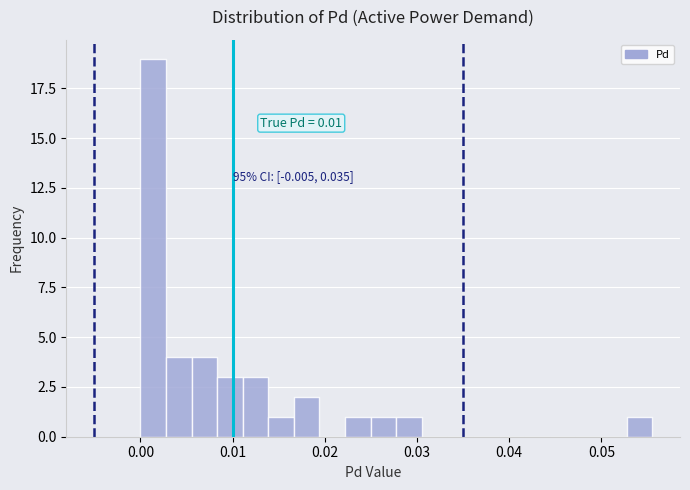

Around what value on the x-axis is the tallest bar? Give the approximate position of its centre, as read against the axis.

0.001